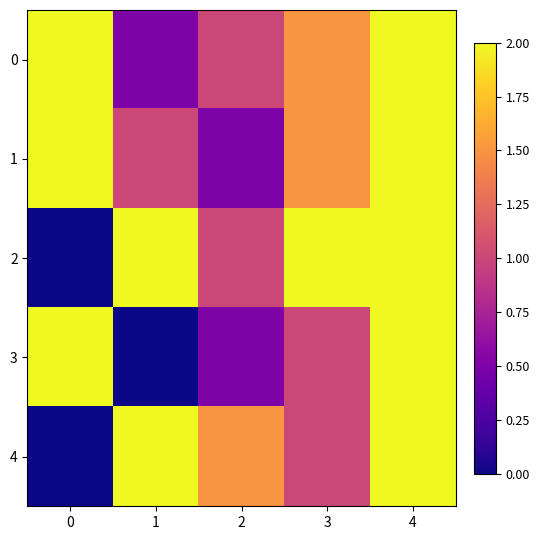

What is the maximum value shown in the chart?

3.0